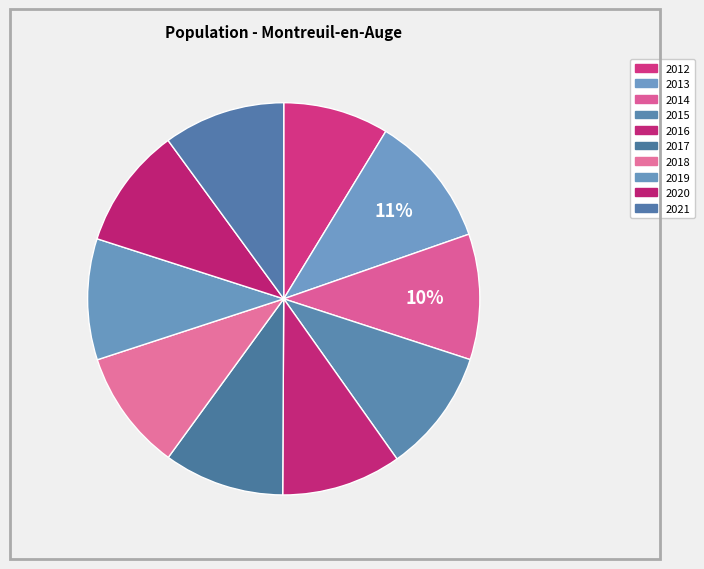

Which slice is the largest?

2013